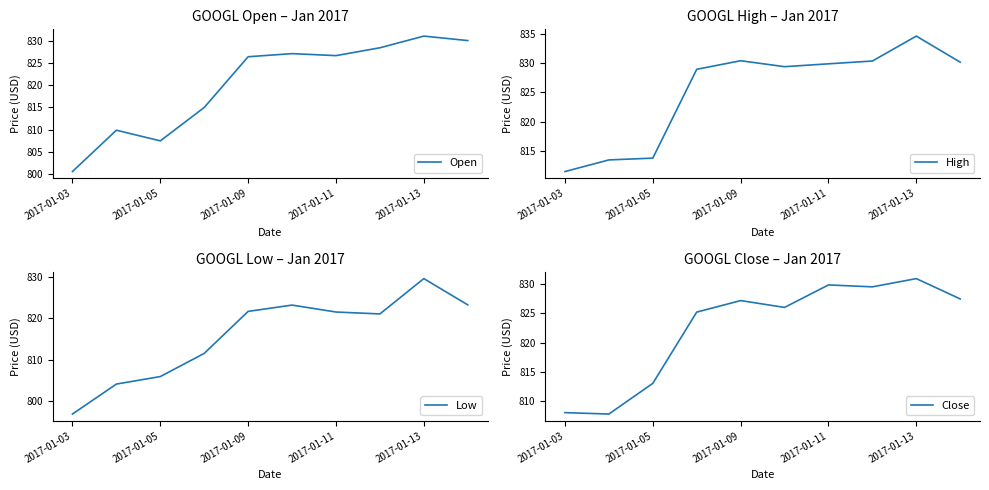

Does the chart have visible grid lines?

No